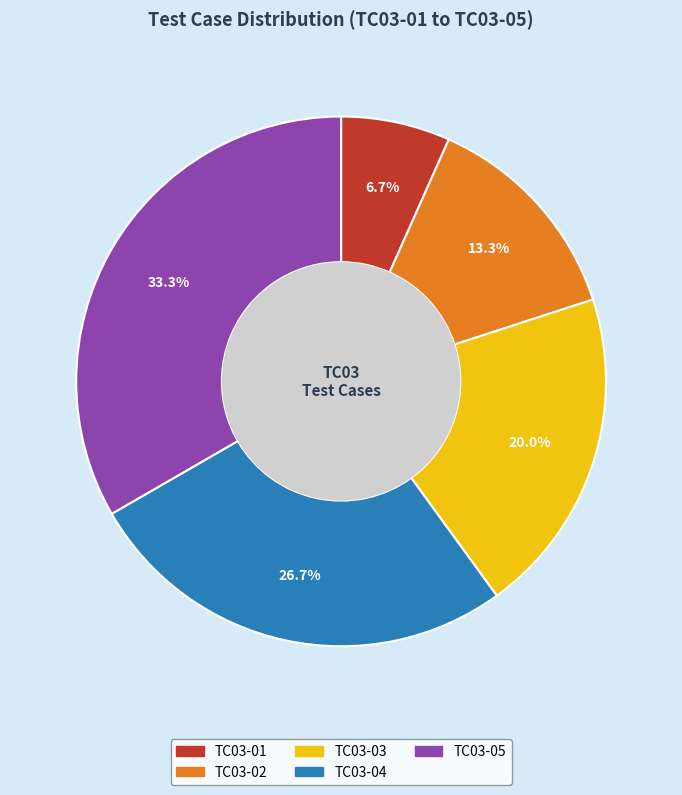

To the nearest percent, what portion does TC03-04 represent?

27%